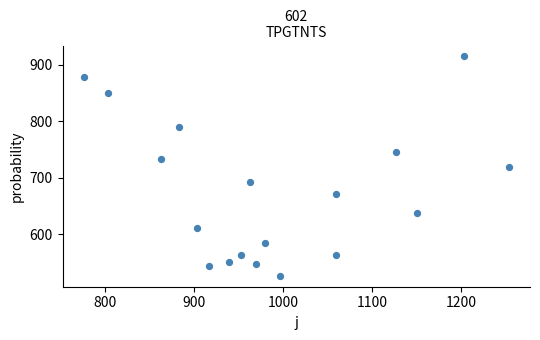

What is the range of X values (max minus min)?

476.7